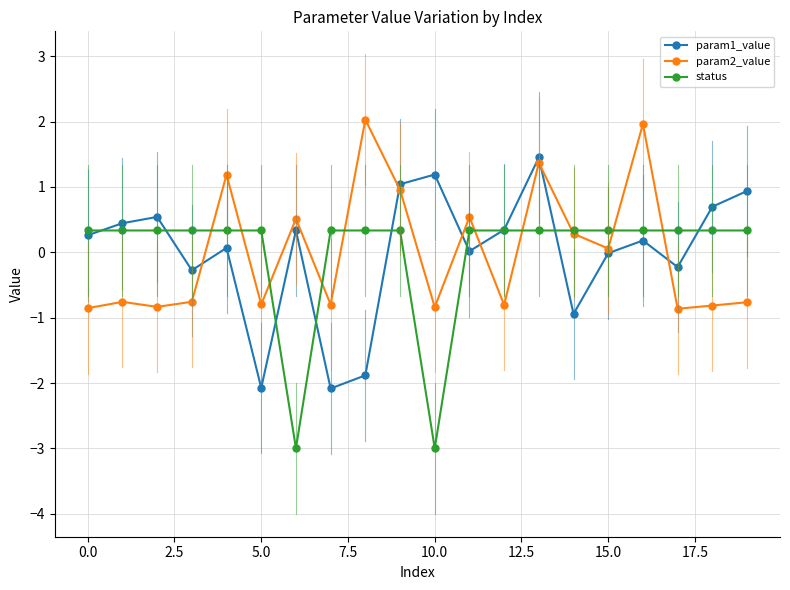

What is the highest value of the param1_value series?

1.5